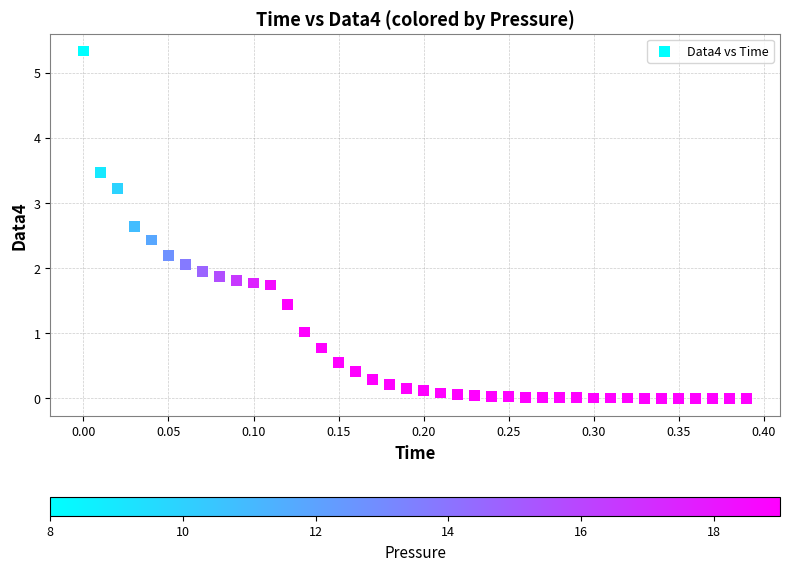

What is the range of X values (max minus min)?

0.4